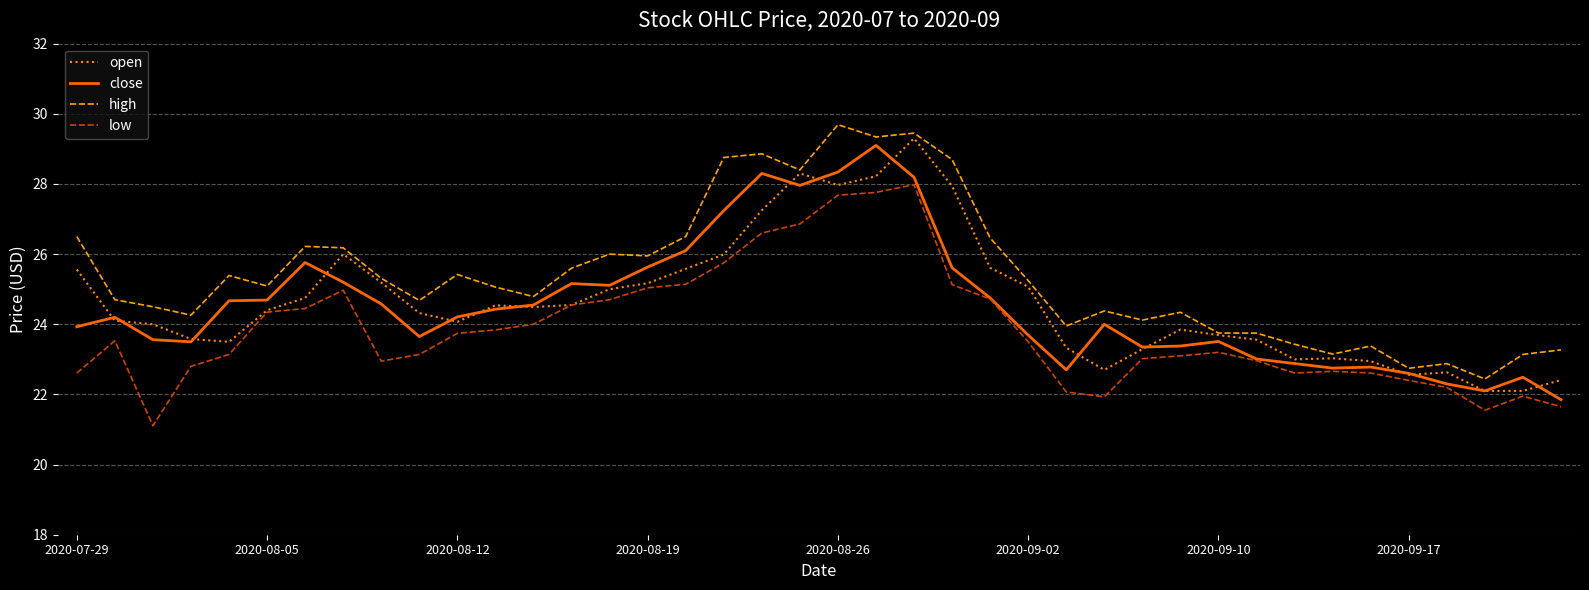

What is the smallest value displayed?

21.1